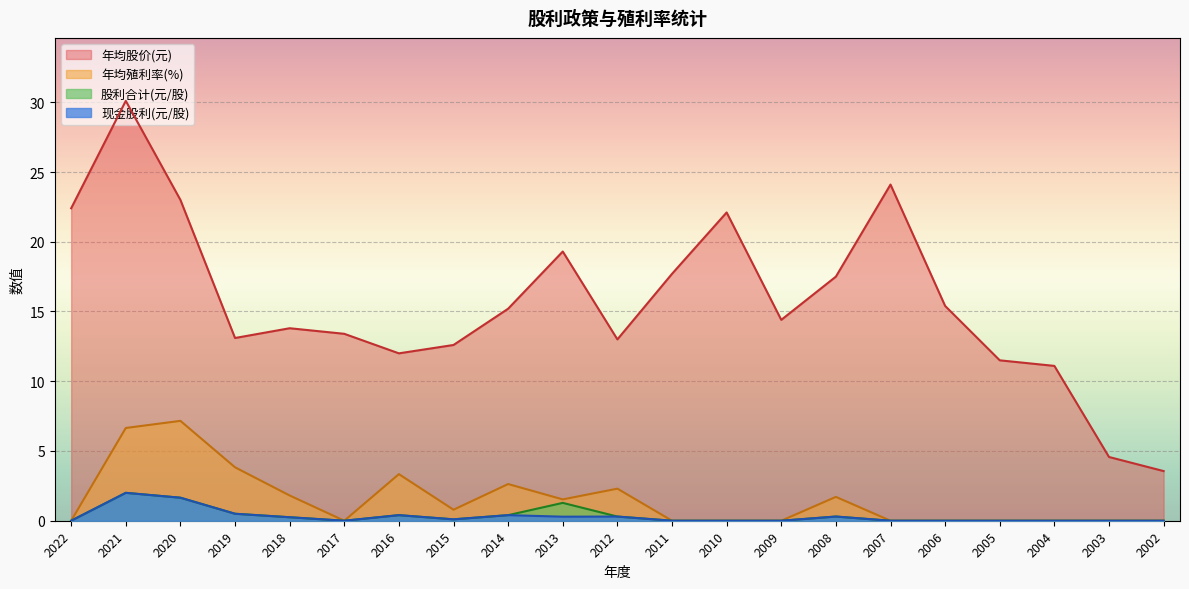

What value does the 现金股利 series have at 2012?

0.3